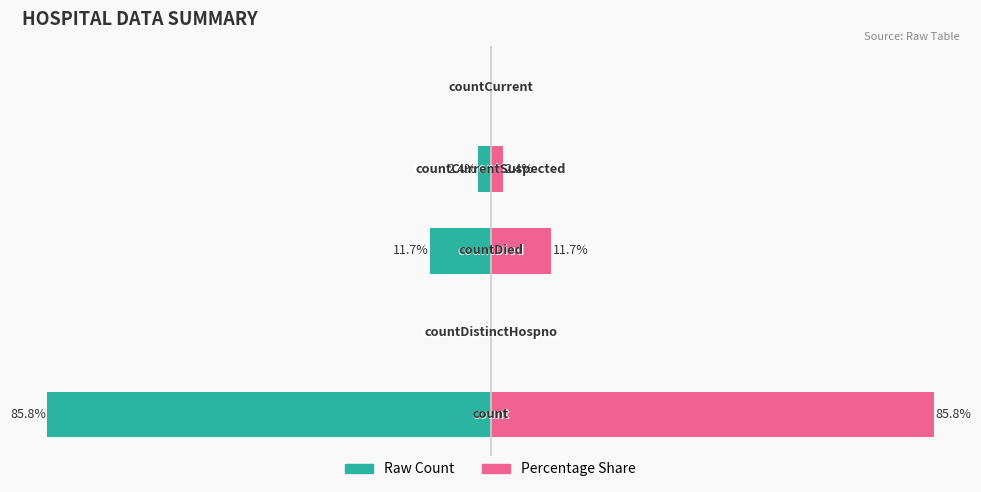

Which series changed the most between 2 and 3?

Raw Count